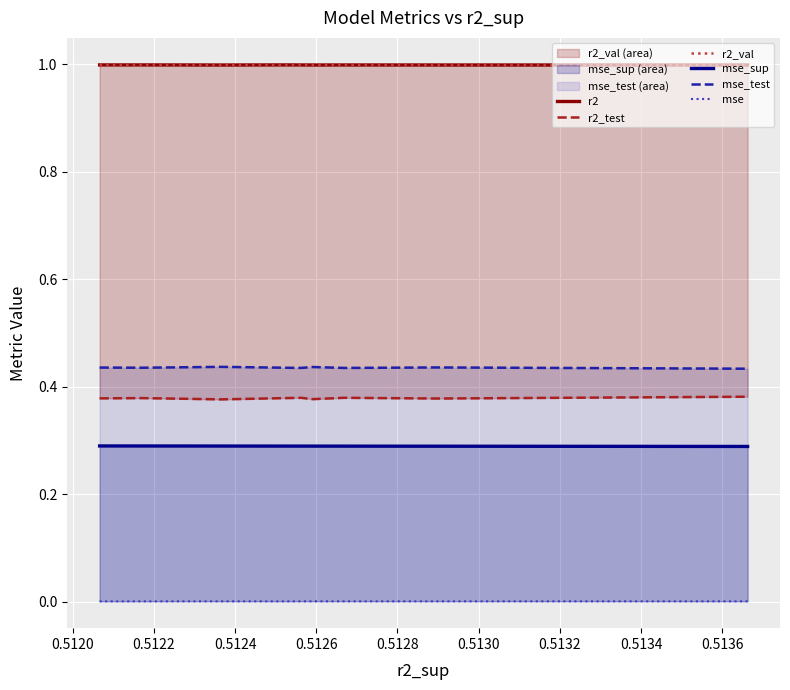

Which label corresponds to the largest value in the chart?

0.5130